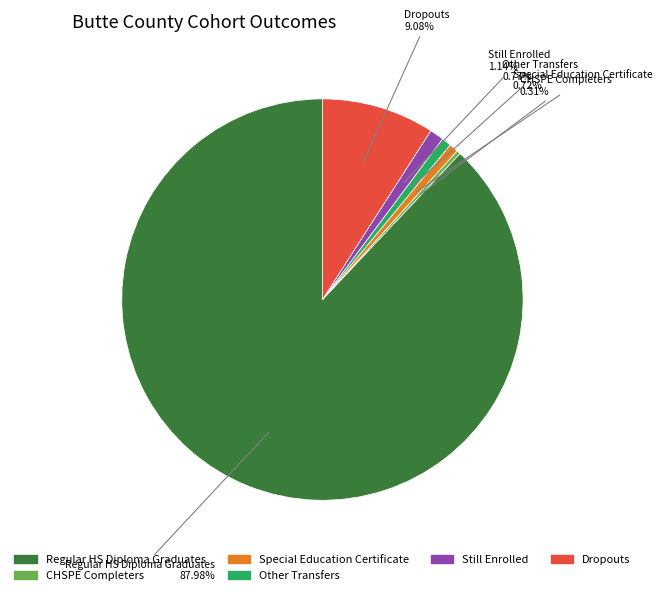

To the nearest percent, what is the difference between the largest and smallest slice percentages?

88%